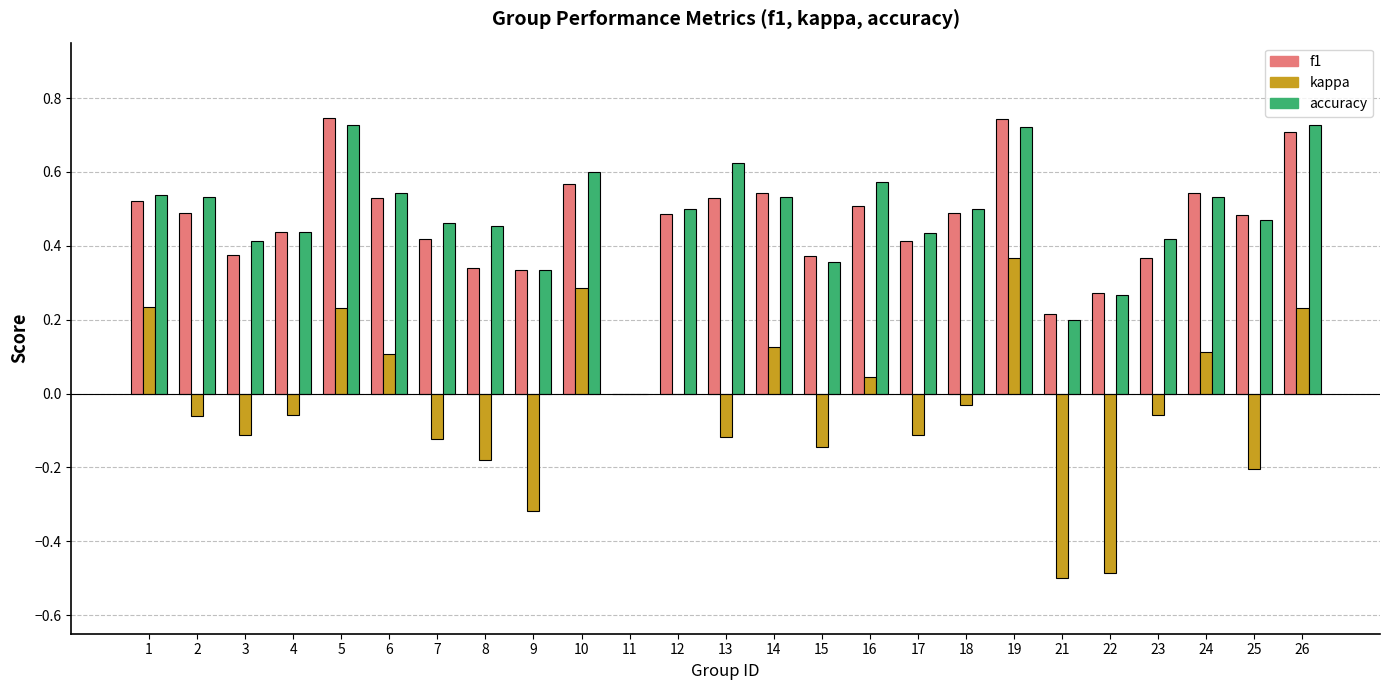

True or false: accuracy has a value of -0.4 at 11.

False